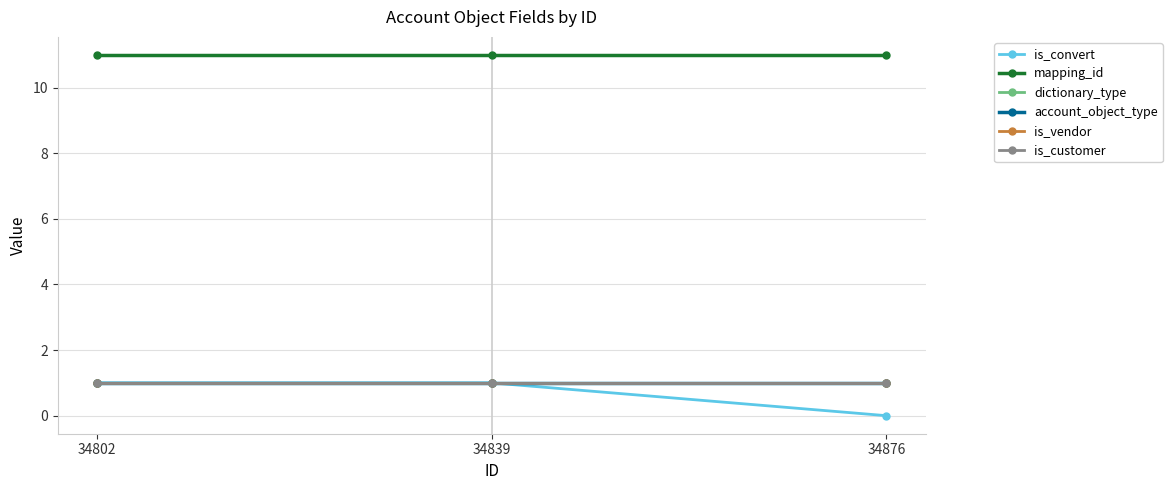

Reading left to right, what are all the values shown in this chart?

is_convert: 34802=1	34839=1	34876=0
mapping_id: 34802=11	34839=11	34876=11
dictionary_type: 34802=1	34839=1	34876=1
account_object_type: 34802=1	34839=1	34876=1
is_vendor: 34802=1	34839=1	34876=1
is_customer: 34802=1	34839=1	34876=1